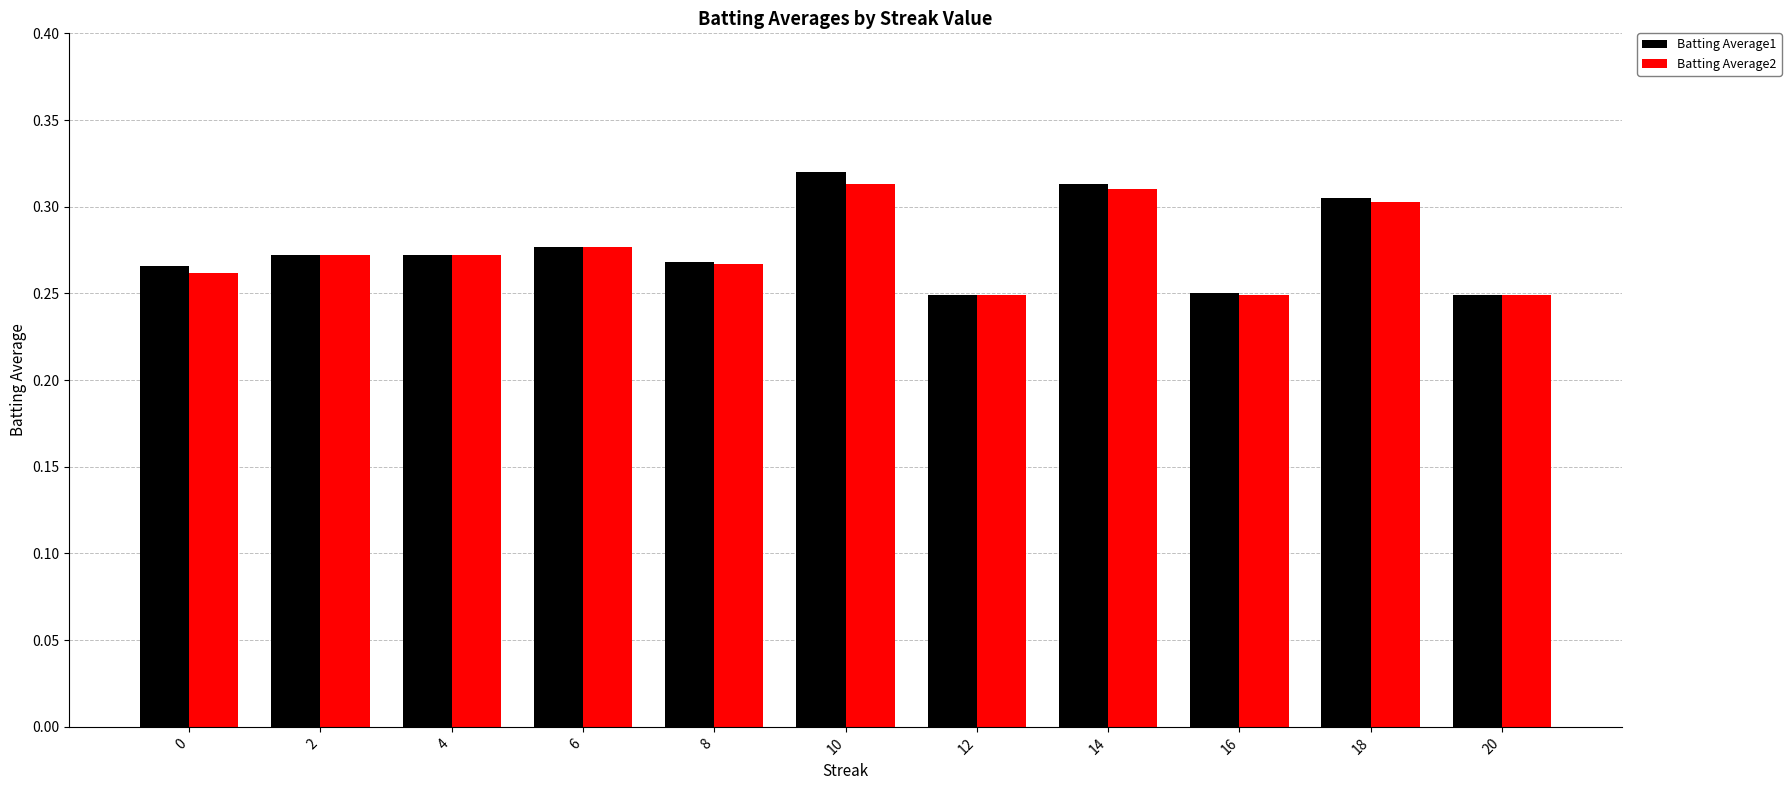

Count the Batting Average1 values in the range 0 to 1.

11